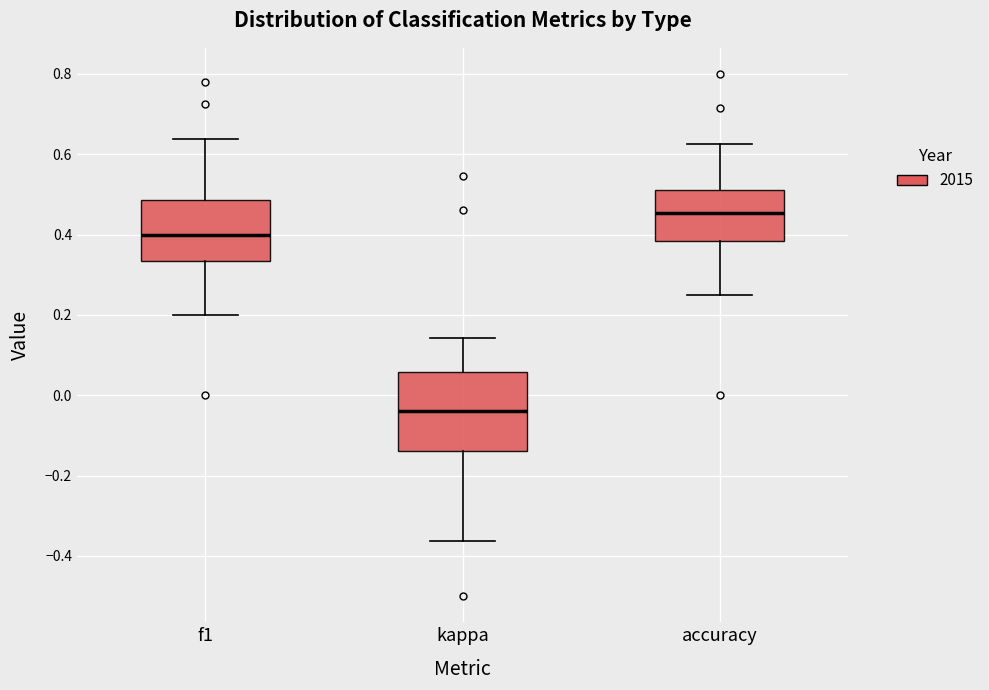

Reading left to right, transcribe this box plot: for each box, give where its median line is, the range the box spans, and where its two whiskers end, as read against the y-axis. The values are not printed on the chart, so give them approximately, as read against the axis.

f1: median 0.40, box 0.34 to 0.48, whiskers 0.20 to 0.64
kappa: median -0.04, box -0.14 to 0.06, whiskers -0.36 to 0.14
accuracy: median 0.46, box 0.38 to 0.52, whiskers 0.26 to 0.62